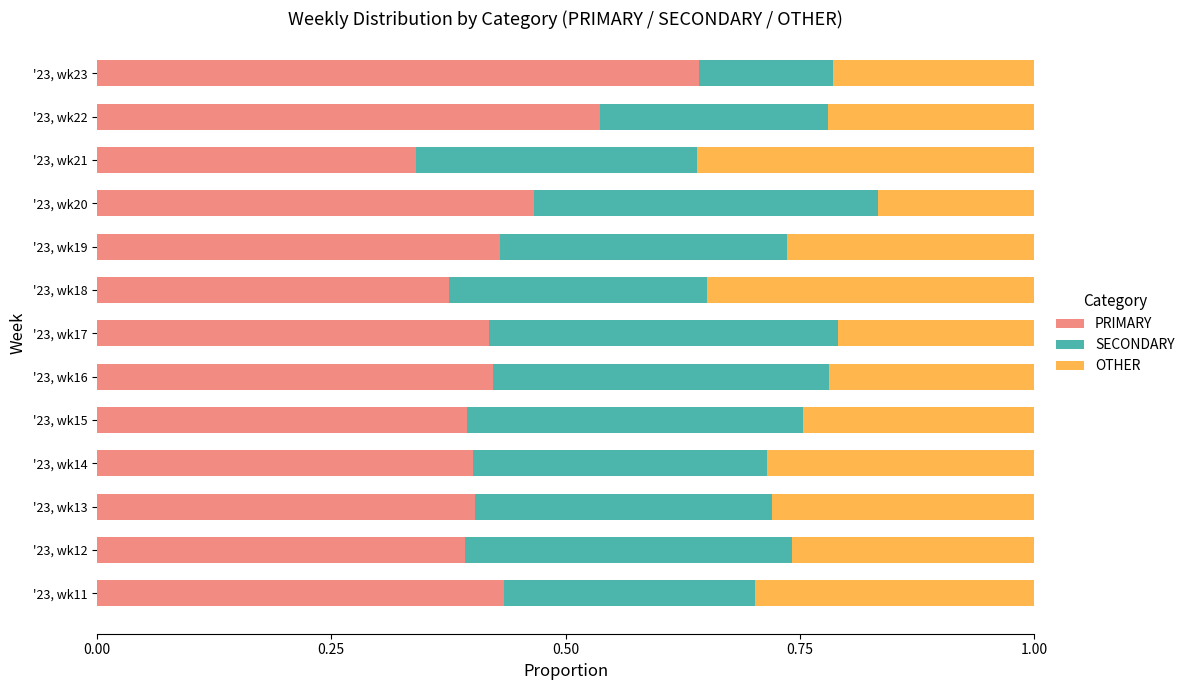

Which category has the lowest value in the PRIMARY series?

'23, wk21